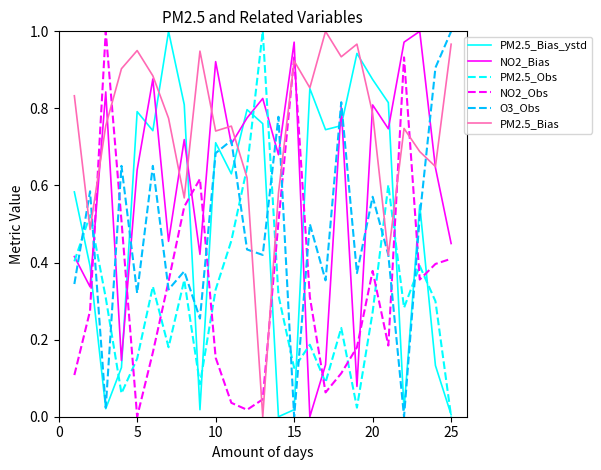

True or false: NO2_Obs and PM2.5_Obs intersect in this chart.

True